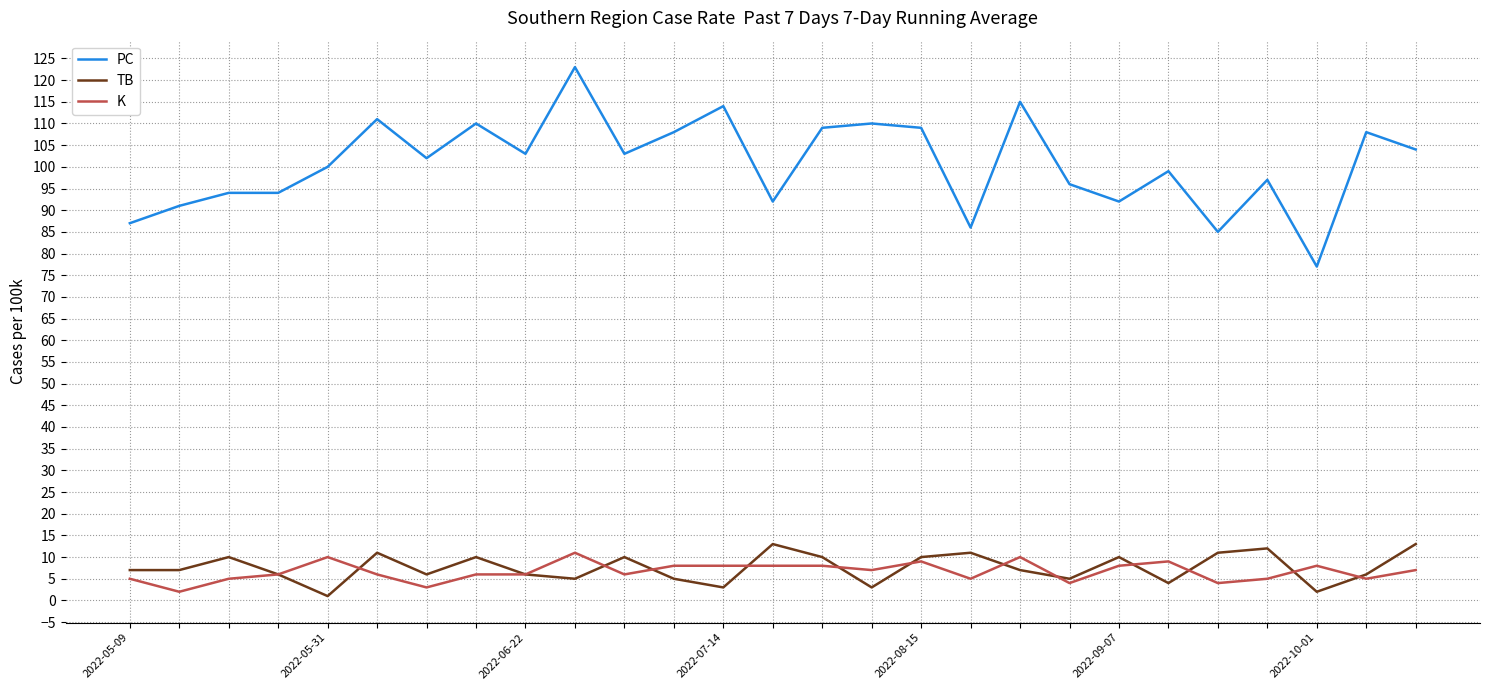

Does the chart display data point markers on the line(s)?

No